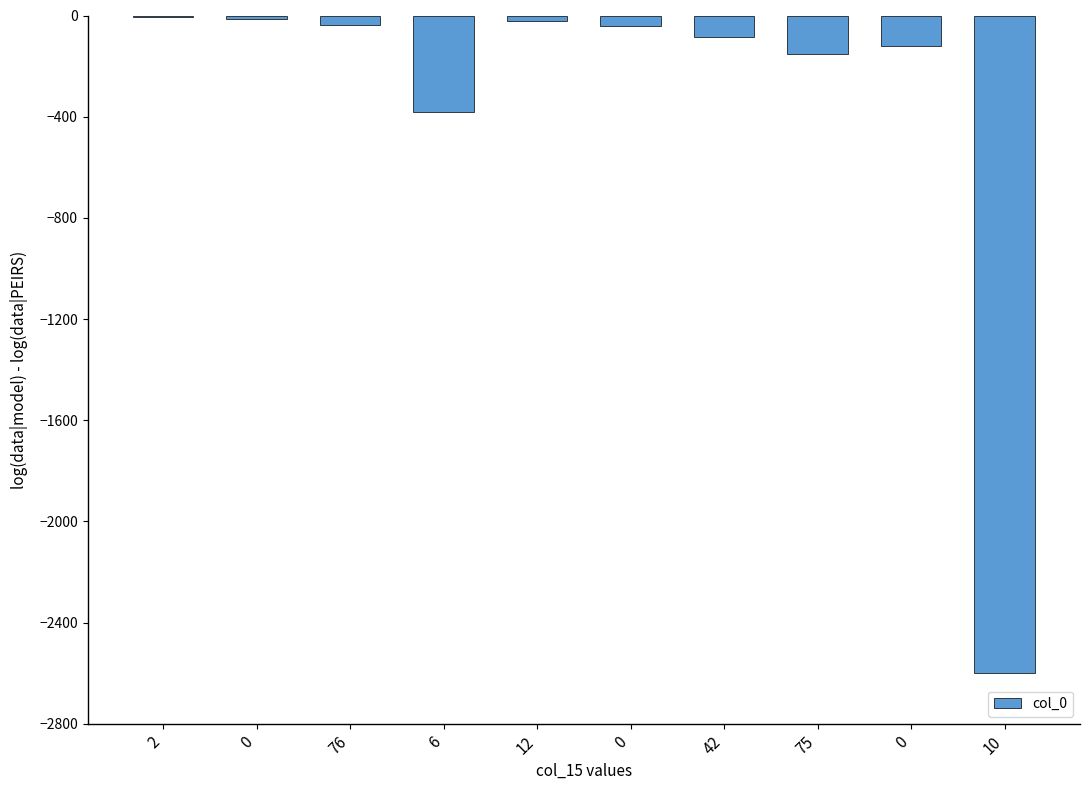

True or false: the data shows -1 at 2.

False